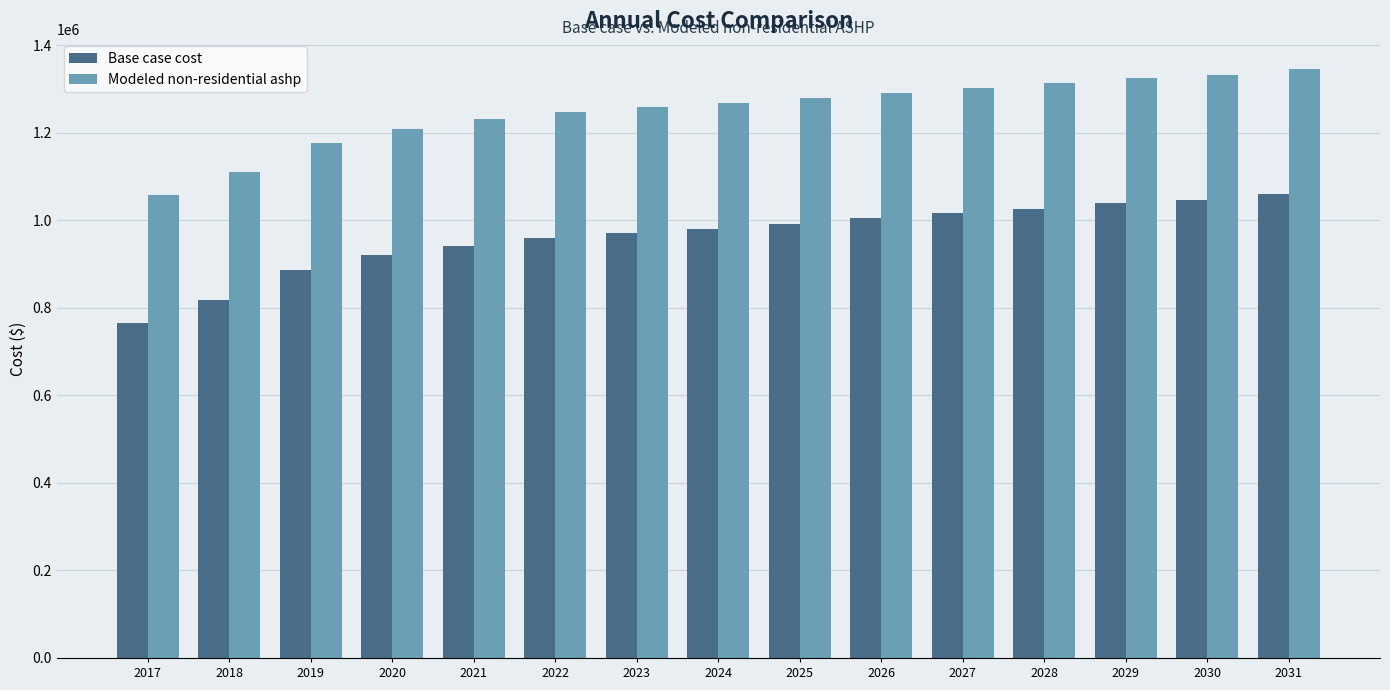

Reading left to right, extract all data points from this chart.

Base case cost: 764538.9	816856.9	886614.2	920039.5	941838.7	959278.0	970904.2	979623.9	991250.1	1004329.6	1015955.8	1026128.8	1039208.2	1046474.6	1061007.4
Modeled non-residential ashp: 1058758.1	1109589.7	1177365.2	1209841.0	1231020.8	1247964.7	1259260.6	1267732.6	1279028.5	1291736.4	1303032.3	1312916.2	1325624.1	1332684.1	1346804.0